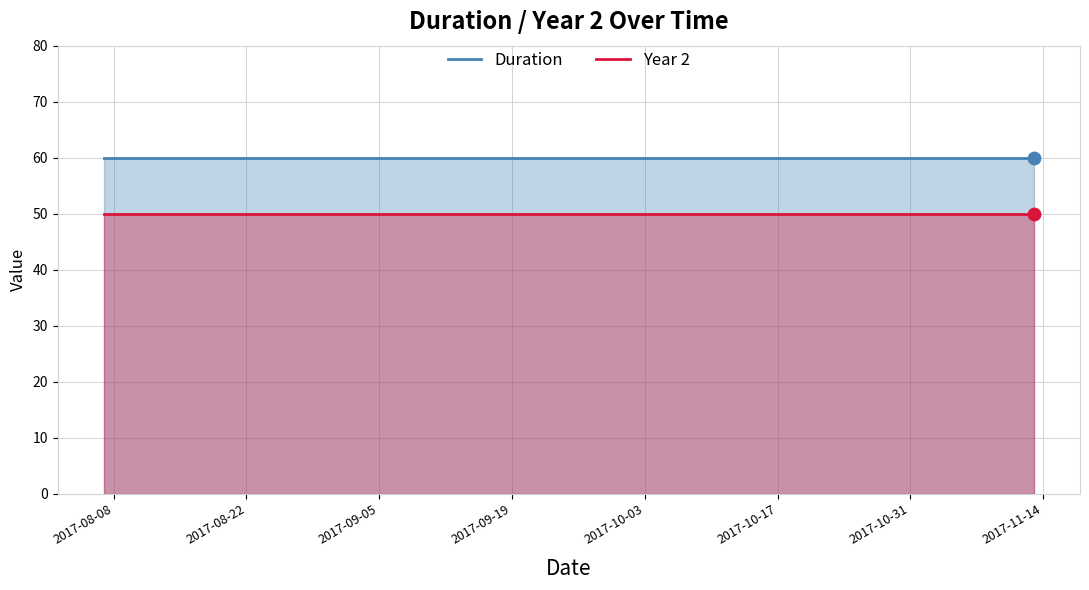

What are all the series names shown in the legend?

Duration, Year 2